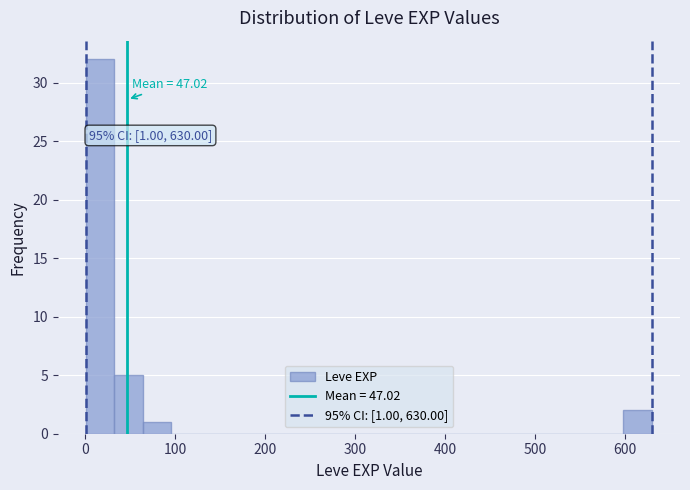

Read against the x-axis, roughly where is the centre of the tallest bar?

20